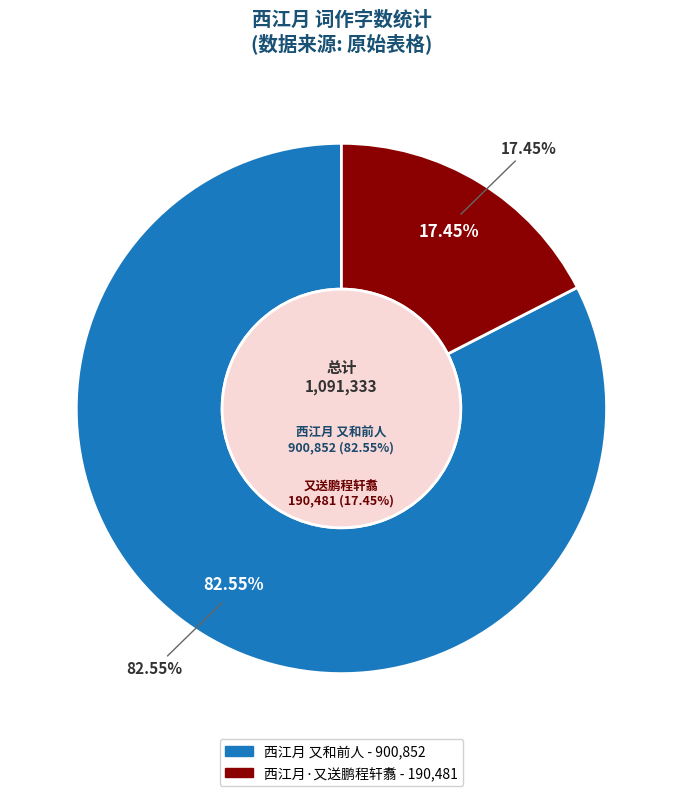

Rank the categories by value from lowest to highest.

西江月·又送鹏程轩翥, 西江月 又和前人